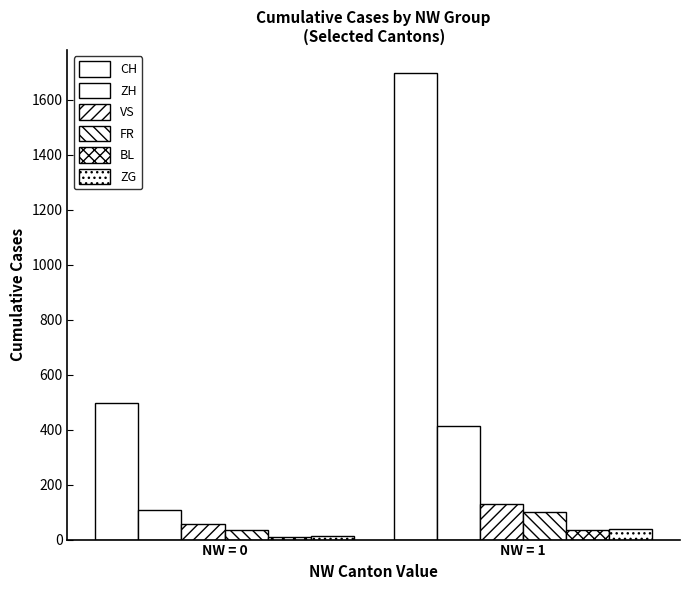

How many values in the BL series are below 36?

1